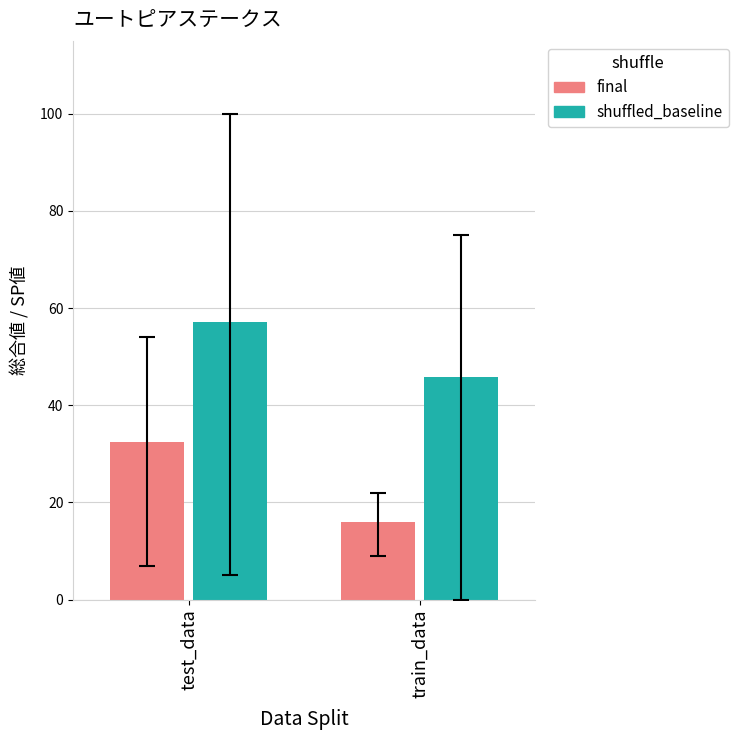

What is the sum of the shuffled_baseline values at train_data and test_data?

103.0